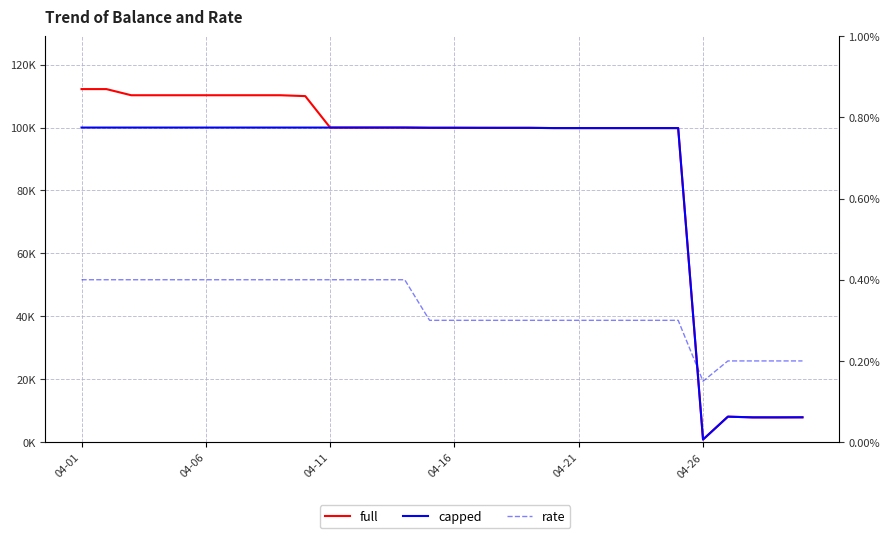

Rank the series by their maximum value, from highest to lowest.

full, capped, rate